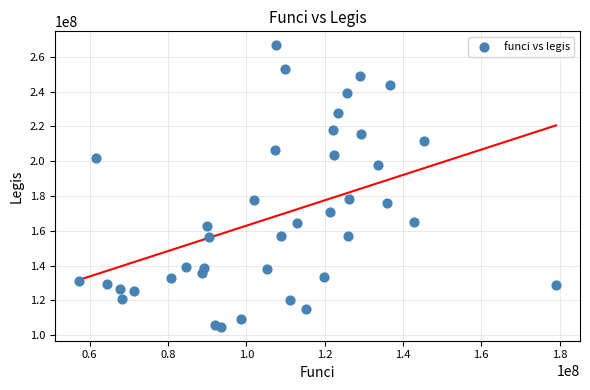

What is the range of Y values (max minus min)?

161768881